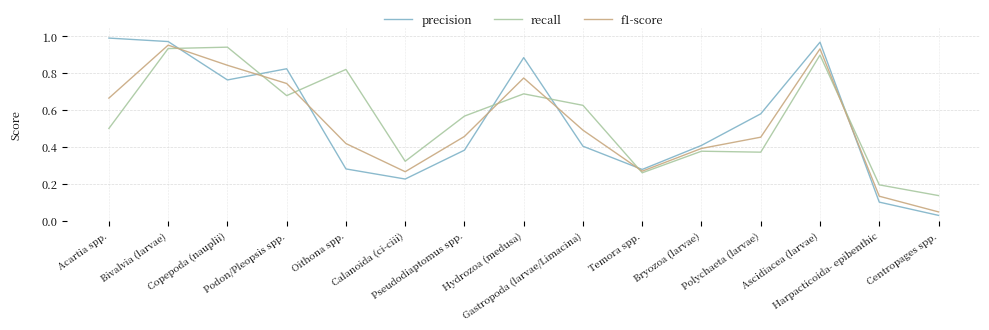

True or false: precision and recall cross at least once.

True